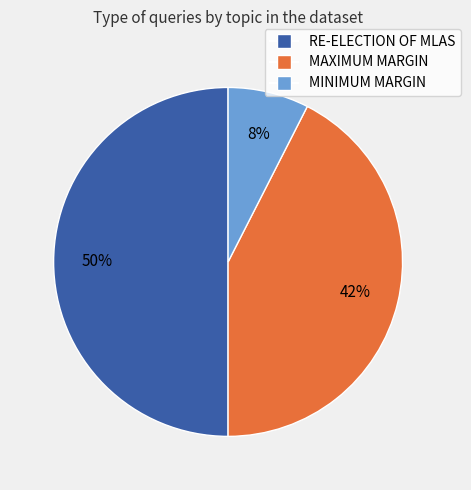

Is MINIMUM MARGIN the majority of the pie?

No